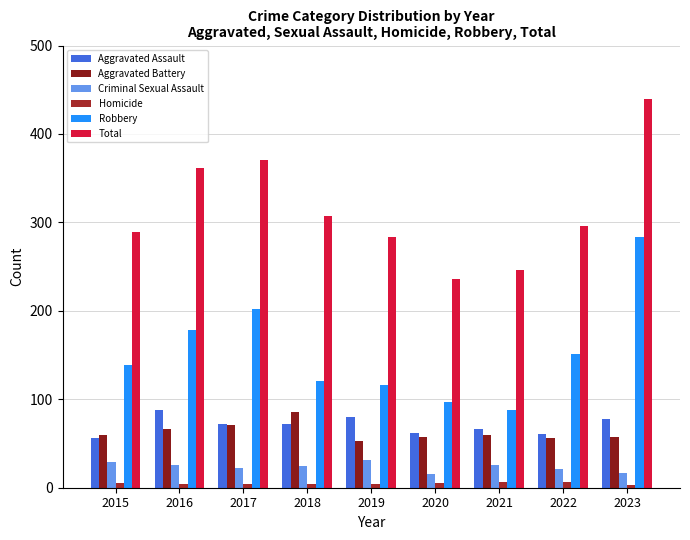

List the labels in order of Total value, largest first.

2023, 2017, 2016, 2018, 2022, 2015, 2019, 2021, 2020